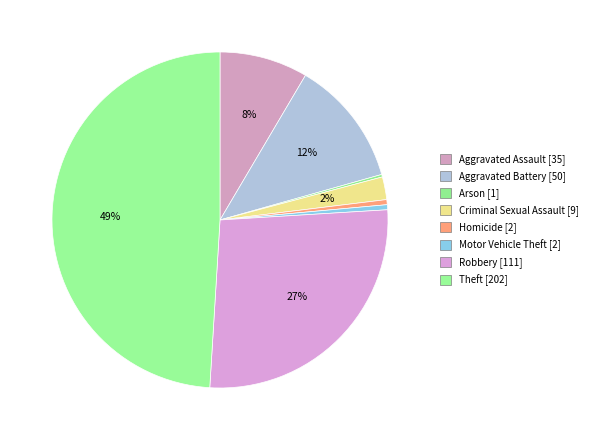

Is Motor Vehicle Theft the majority of the pie?

No